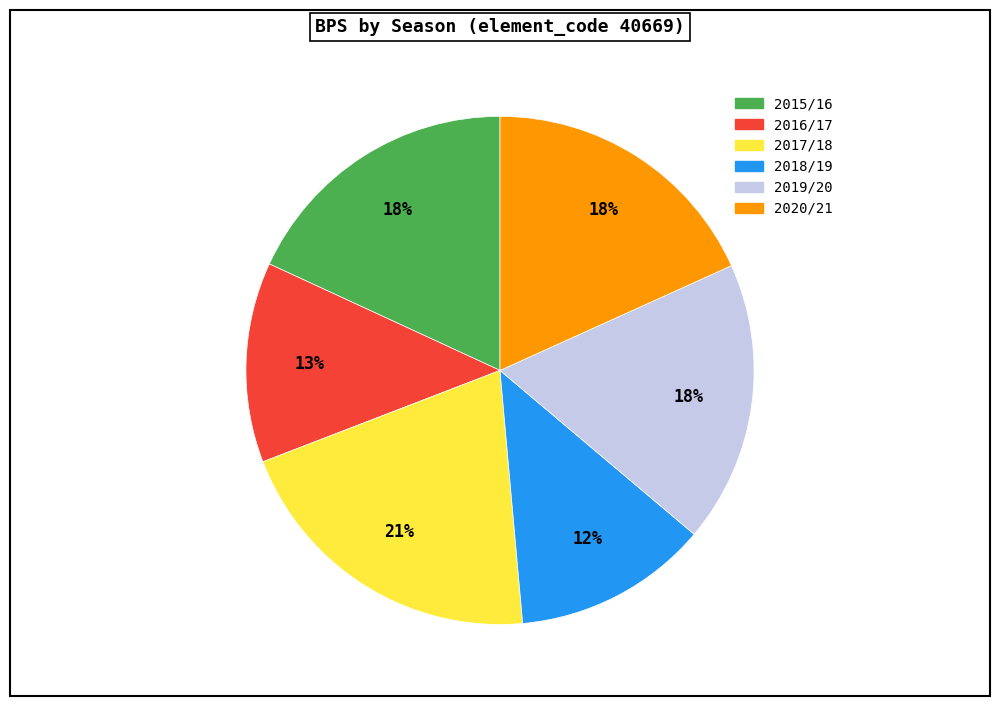

True or false: 2018/19 accounts for 19% of the total.

False